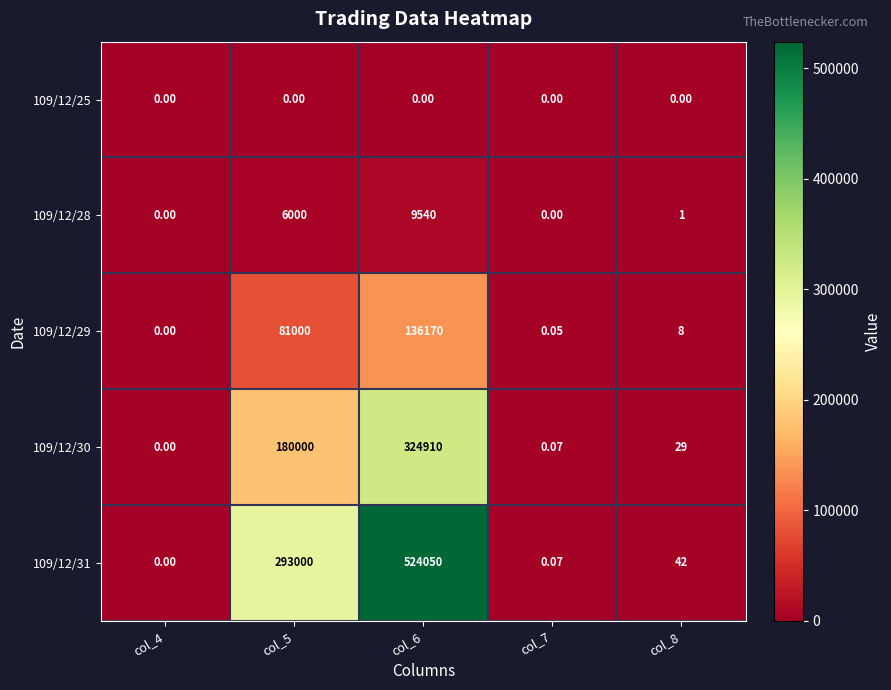

How many distinct data groups are displayed?

5